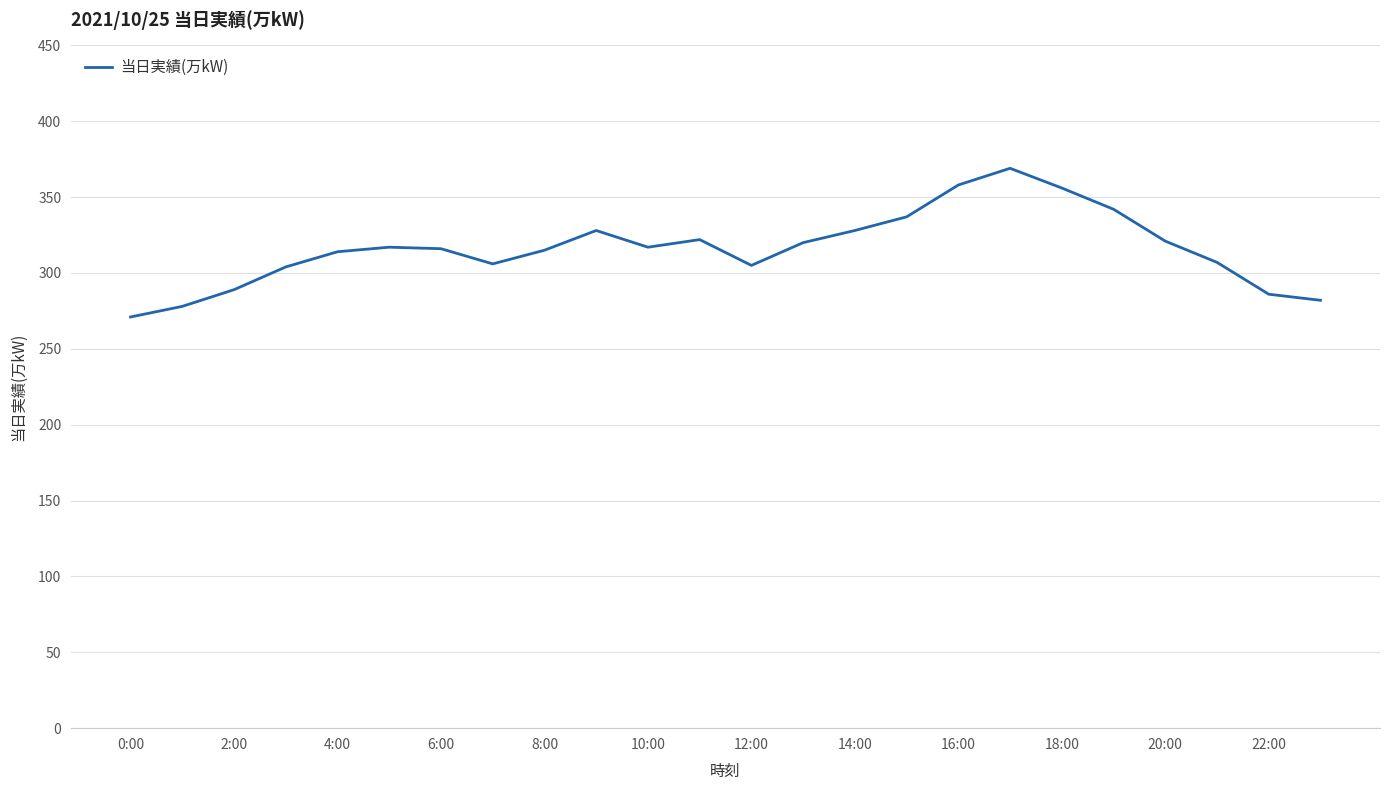

What is the difference between the maximum and minimum values?

98